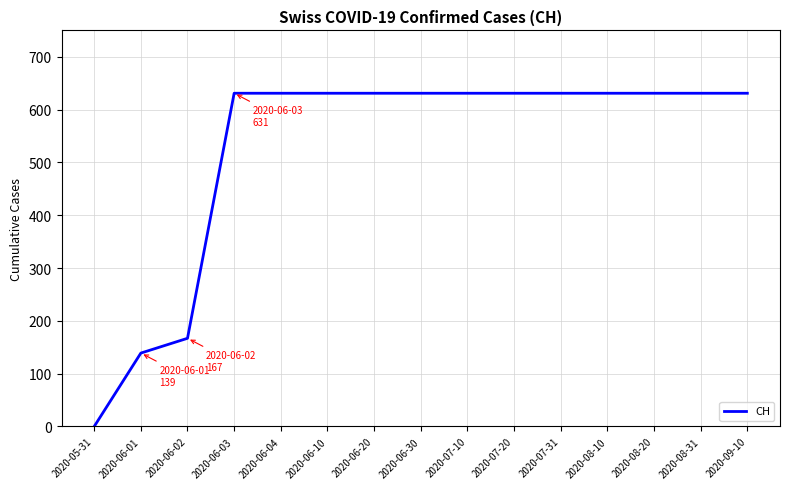

Where is the data nearest to the value 315?

2020-06-02